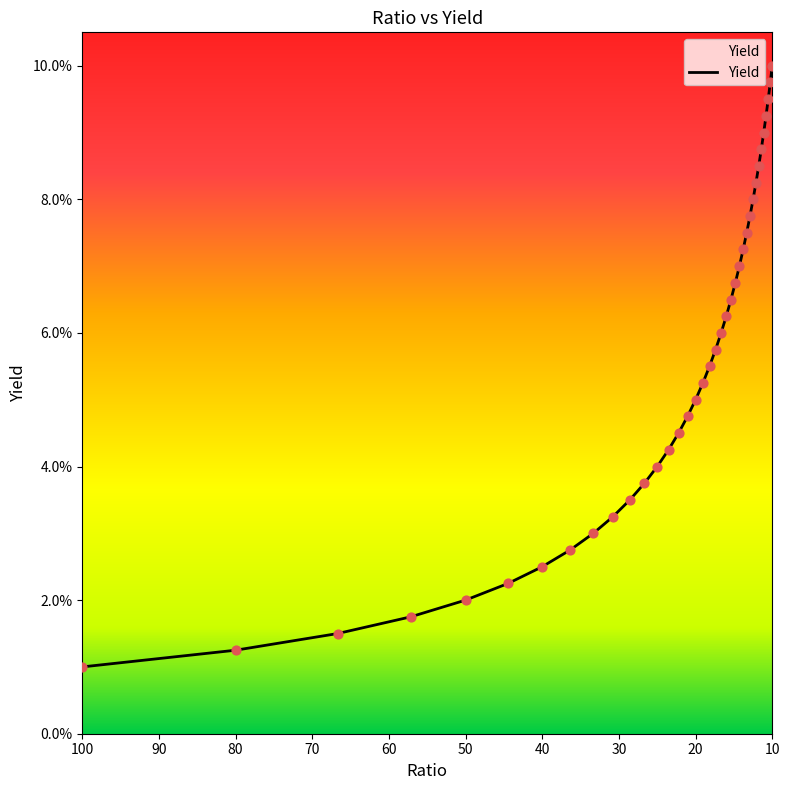

Between 100 and 25, which is larger?

25